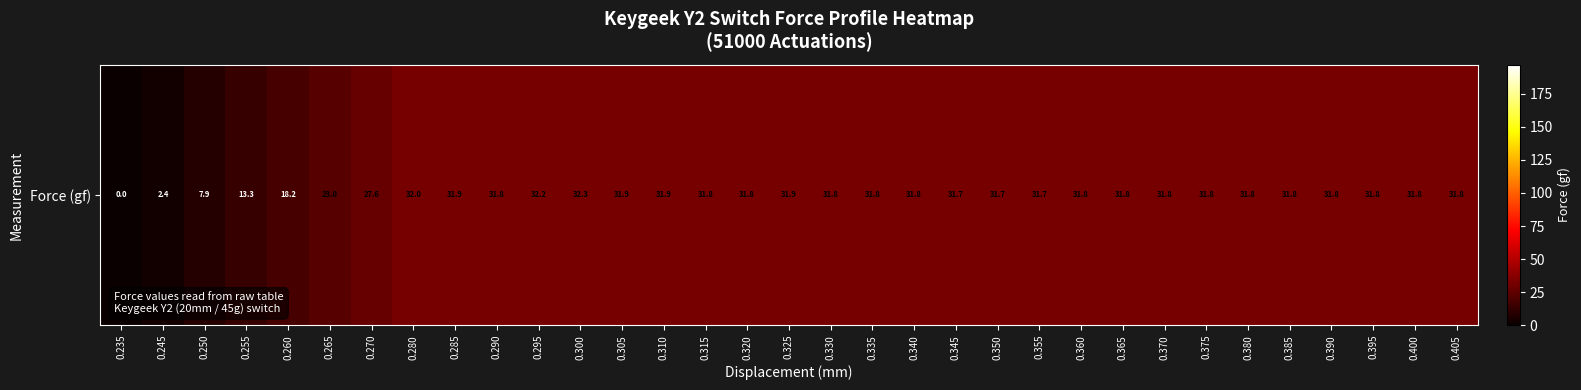

What is the approximate value at 0.255?

13.3